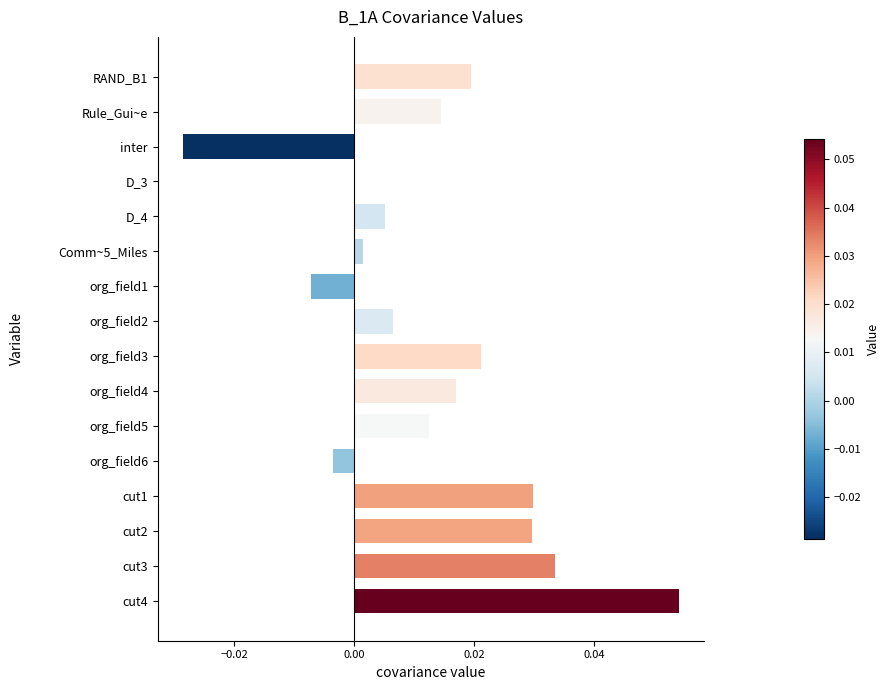

The value at org_field4 is 0.0. True or false?

True